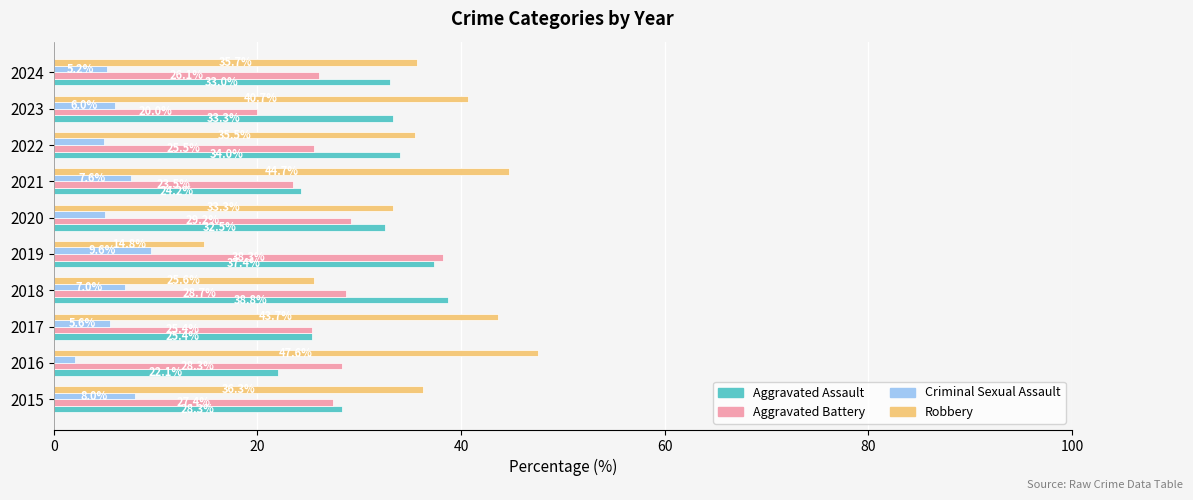

What is the highest value of the Aggravated Battery series?

38.3